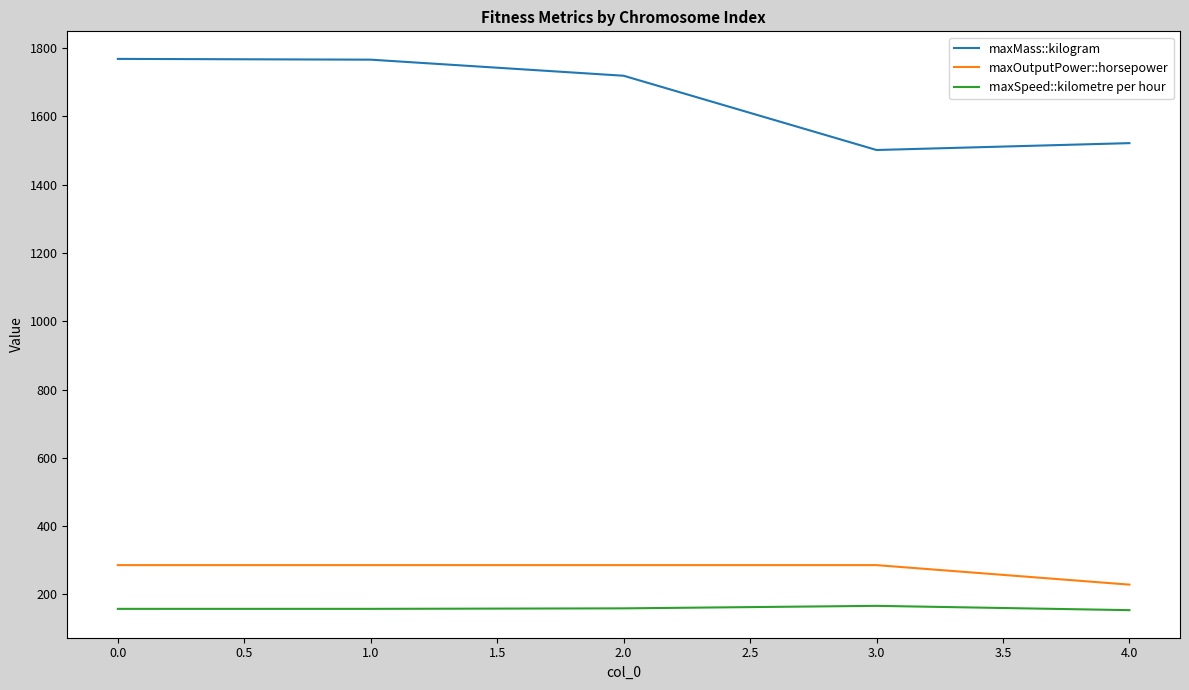

True or false: maxSpeed::kilometre per hour and maxOutputPower::horsepower intersect in this chart.

False